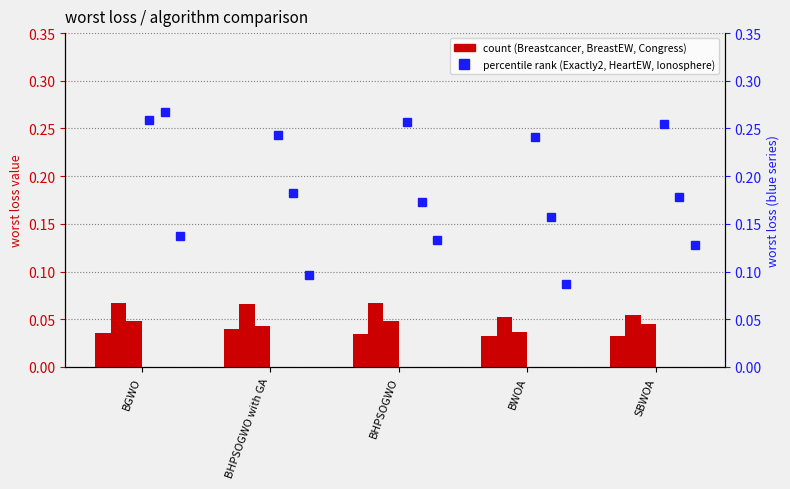

The value of Exactly2 at BHPSOGWO is 0.4. True or false?

False